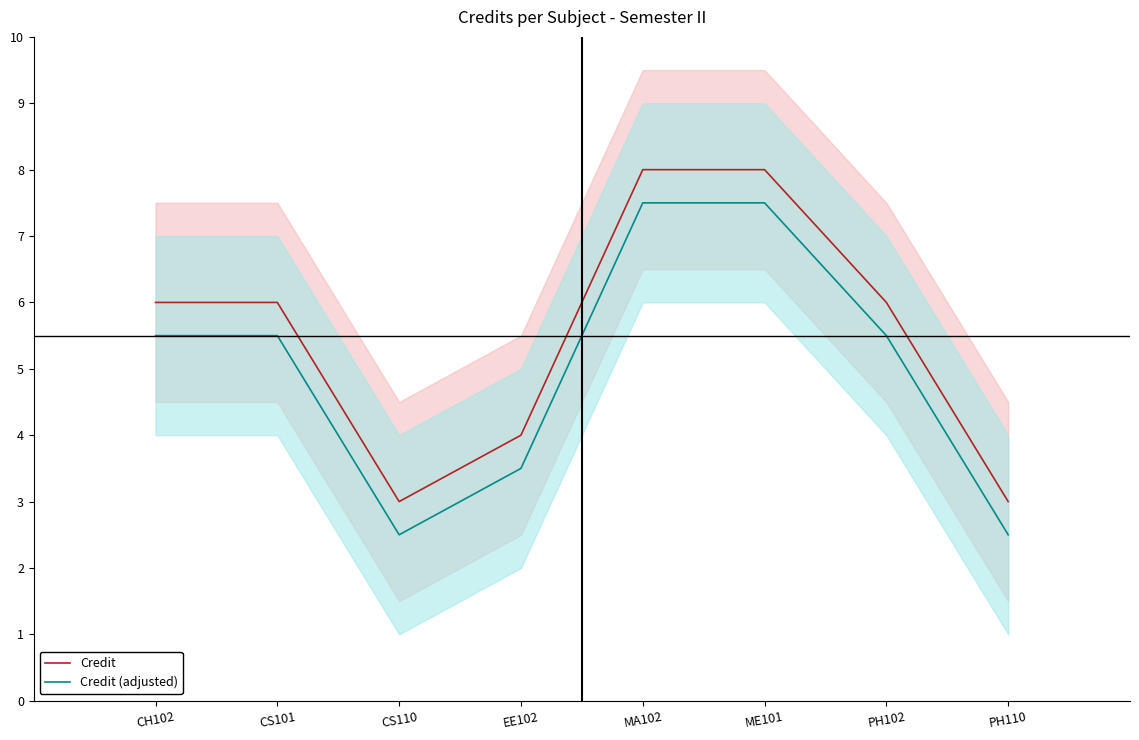

Which label corresponds to the largest value in the chart?

MA102